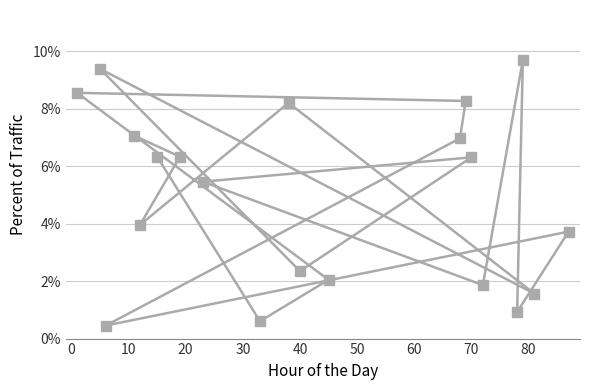

Reading left to right, list all the values displayed in this chart.

8.5	9.4	0.5	7.1	4.0	6.3	6.3	5.5	0.6	8.2	2.3	2.0	7.0	8.3	6.3	1.9	0.9	9.7	1.6	3.7